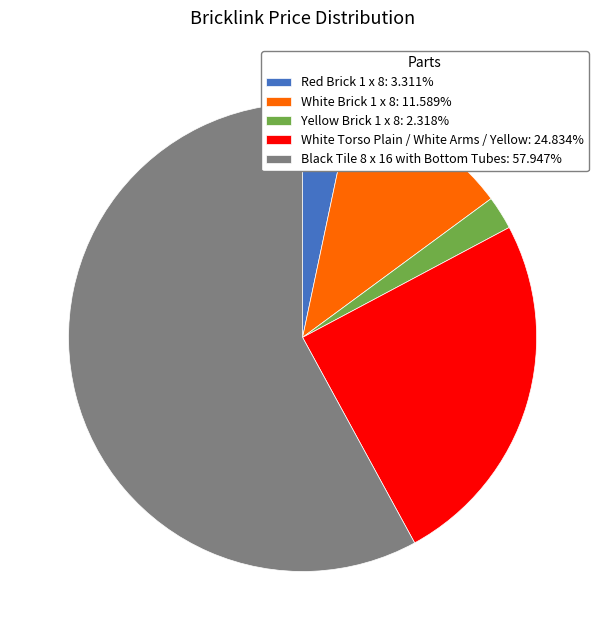

Is the sum of Yellow Brick 1 x 8: 2.318% and White Torso Plain / White Arms / Yellow: 24.834% greater than half?

No